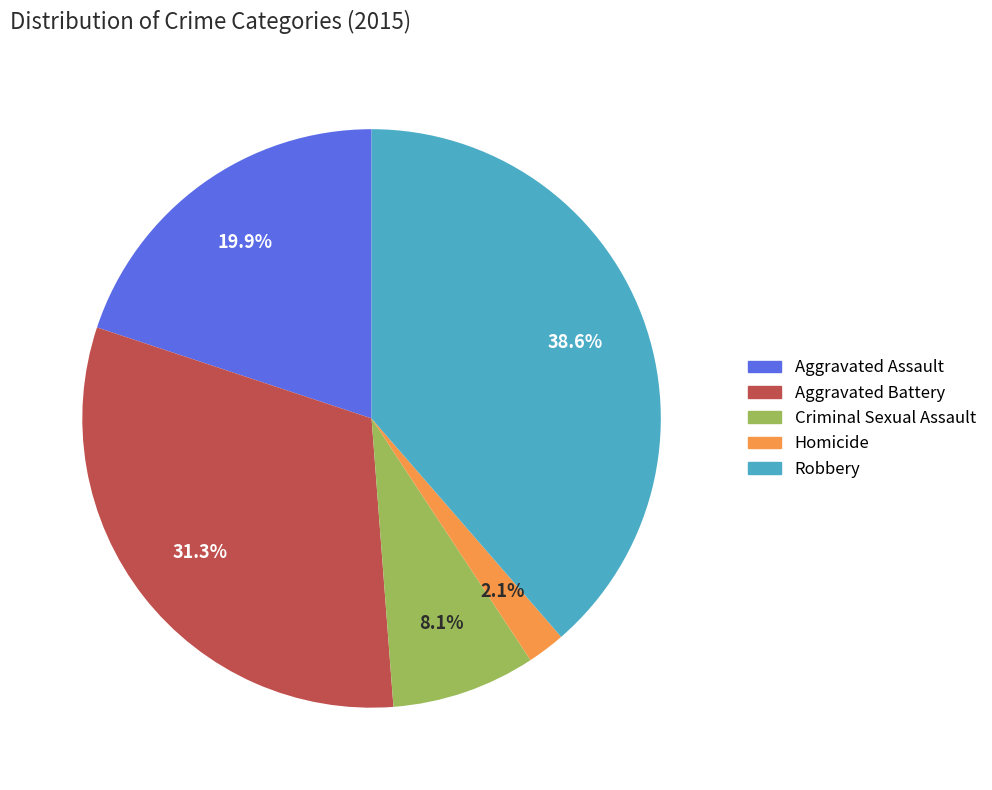

How many slices are in this pie chart?

5